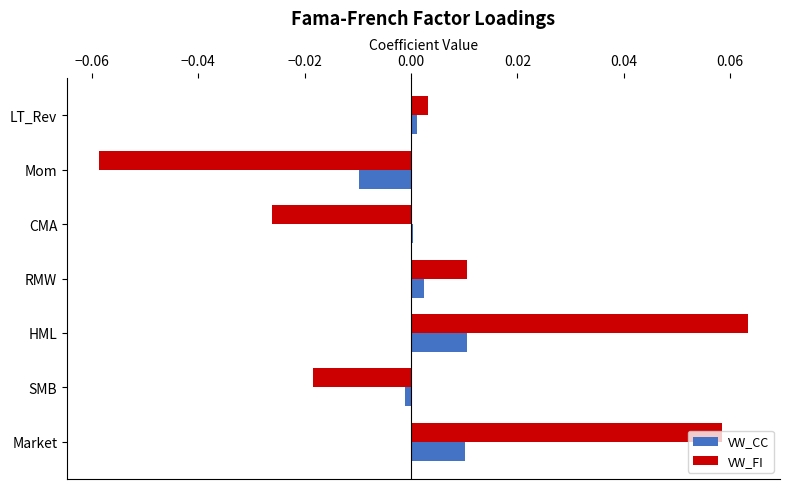

Rank the series by their maximum value, from lowest to highest.

VW_CC, VW_FI